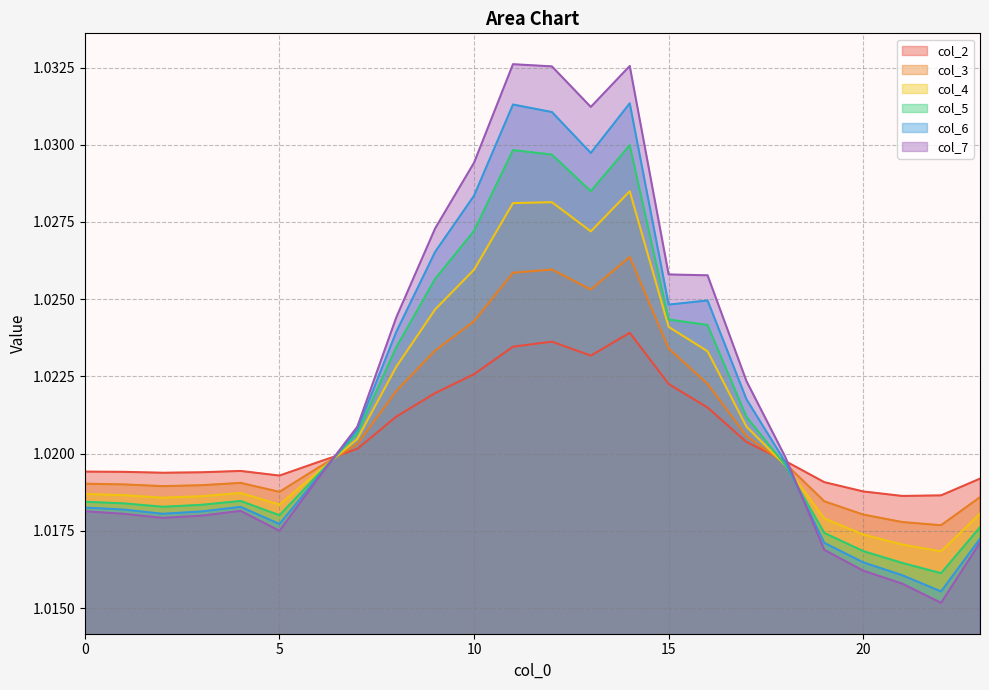

Reading left to right, transcribe all the data shown in this chart.

col_2: 1.0	1.0	1.0	1.0	1.0	1.0	1.0	1.0	1.0	1.0	1.0	1.0	1.0	1.0	1.0	1.0	1.0	1.0	1.0	1.0	1.0	1.0	1.0	1.0
col_3: 1.0	1.0	1.0	1.0	1.0	1.0	1.0	1.0	1.0	1.0	1.0	1.0	1.0	1.0	1.0	1.0	1.0	1.0	1.0	1.0	1.0	1.0	1.0	1.0
col_4: 1.0	1.0	1.0	1.0	1.0	1.0	1.0	1.0	1.0	1.0	1.0	1.0	1.0	1.0	1.0	1.0	1.0	1.0	1.0	1.0	1.0	1.0	1.0	1.0
col_5: 1.0	1.0	1.0	1.0	1.0	1.0	1.0	1.0	1.0	1.0	1.0	1.0	1.0	1.0	1.0	1.0	1.0	1.0	1.0	1.0	1.0	1.0	1.0	1.0
col_6: 1.0	1.0	1.0	1.0	1.0	1.0	1.0	1.0	1.0	1.0	1.0	1.0	1.0	1.0	1.0	1.0	1.0	1.0	1.0	1.0	1.0	1.0	1.0	1.0
col_7: 1.0	1.0	1.0	1.0	1.0	1.0	1.0	1.0	1.0	1.0	1.0	1.0	1.0	1.0	1.0	1.0	1.0	1.0	1.0	1.0	1.0	1.0	1.0	1.0